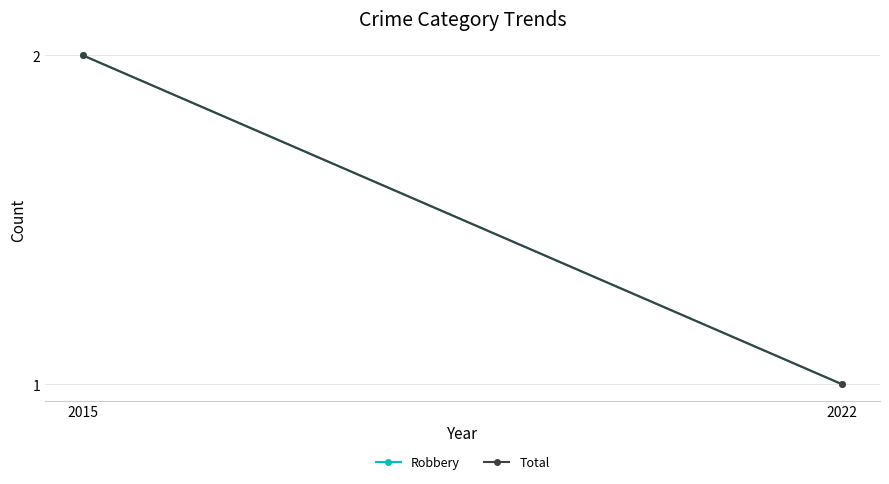

At 2022, list the series in order from largest to smallest.

Robbery, Total